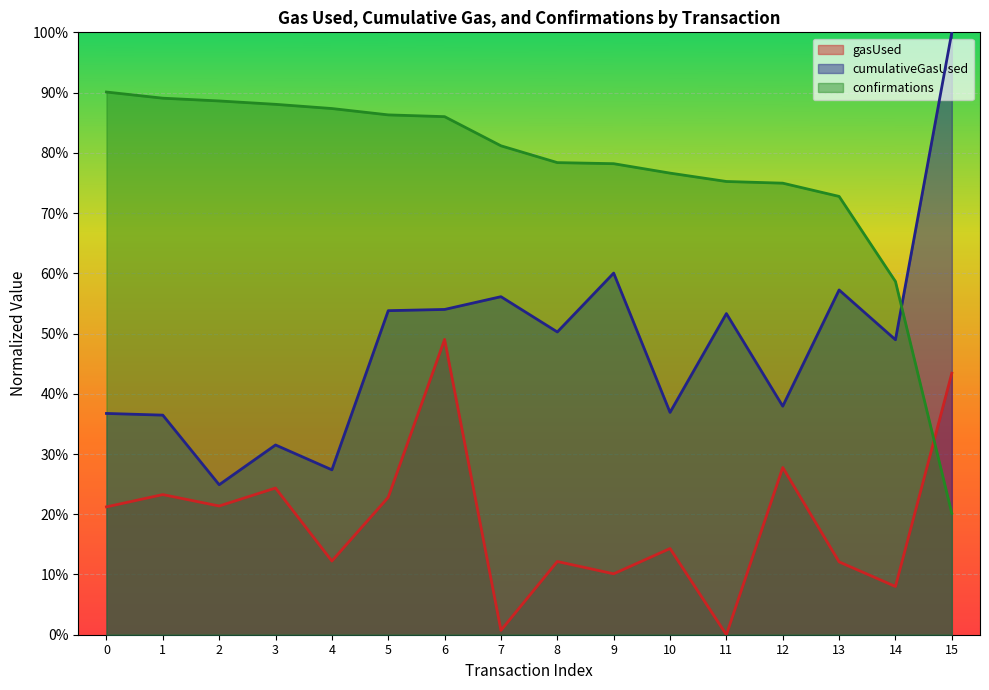

True or false: confirmations has more than 0 interior local peaks.

False